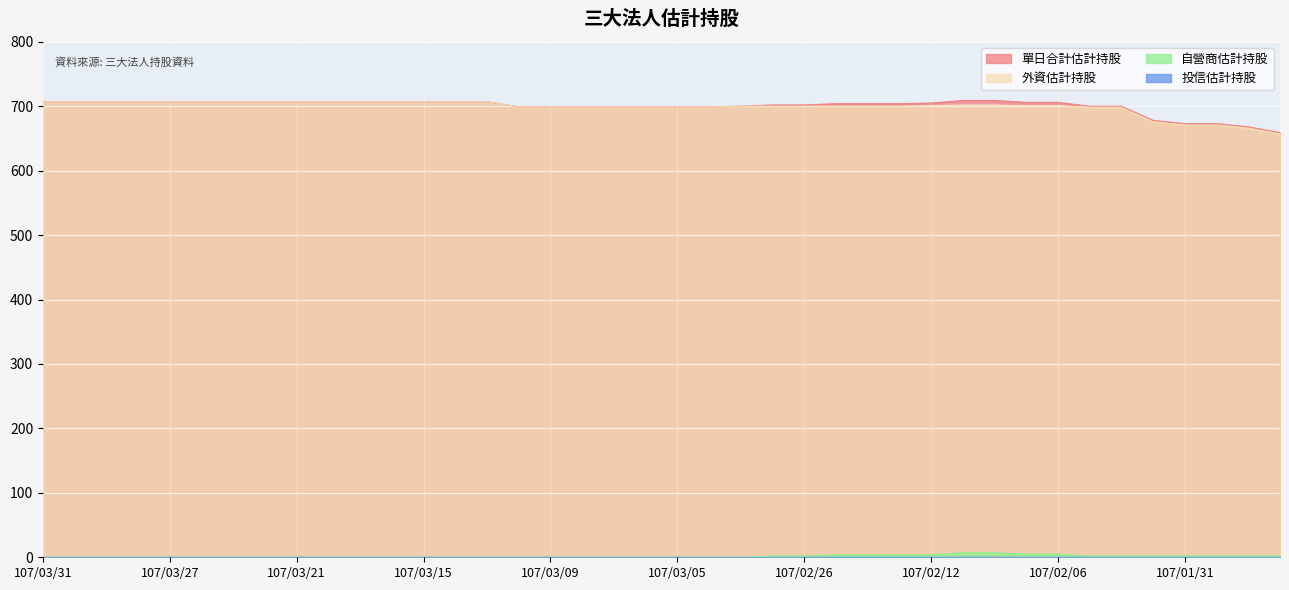

What is the average value of the 單日合計估計持股 series?

700